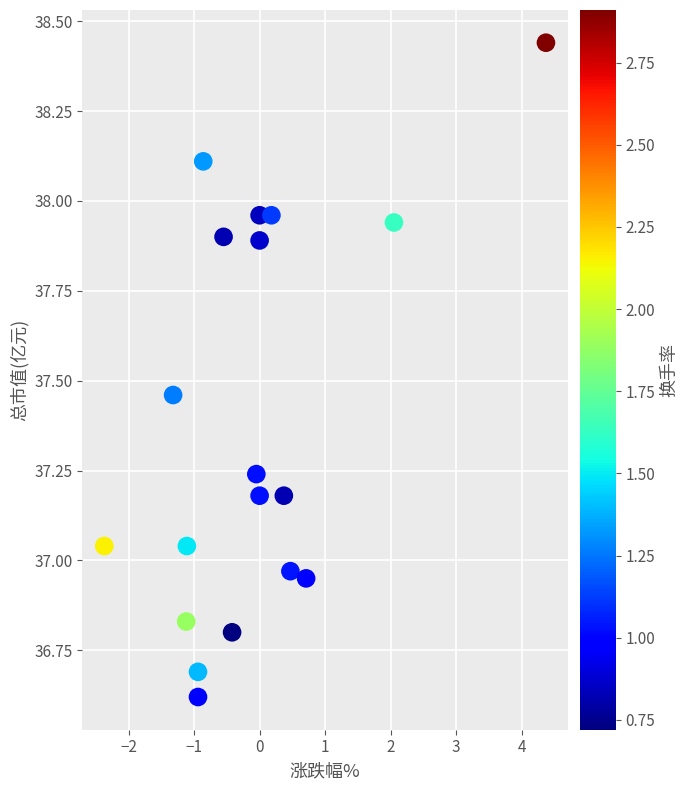

What is the range of Y values (max minus min)?

1.8